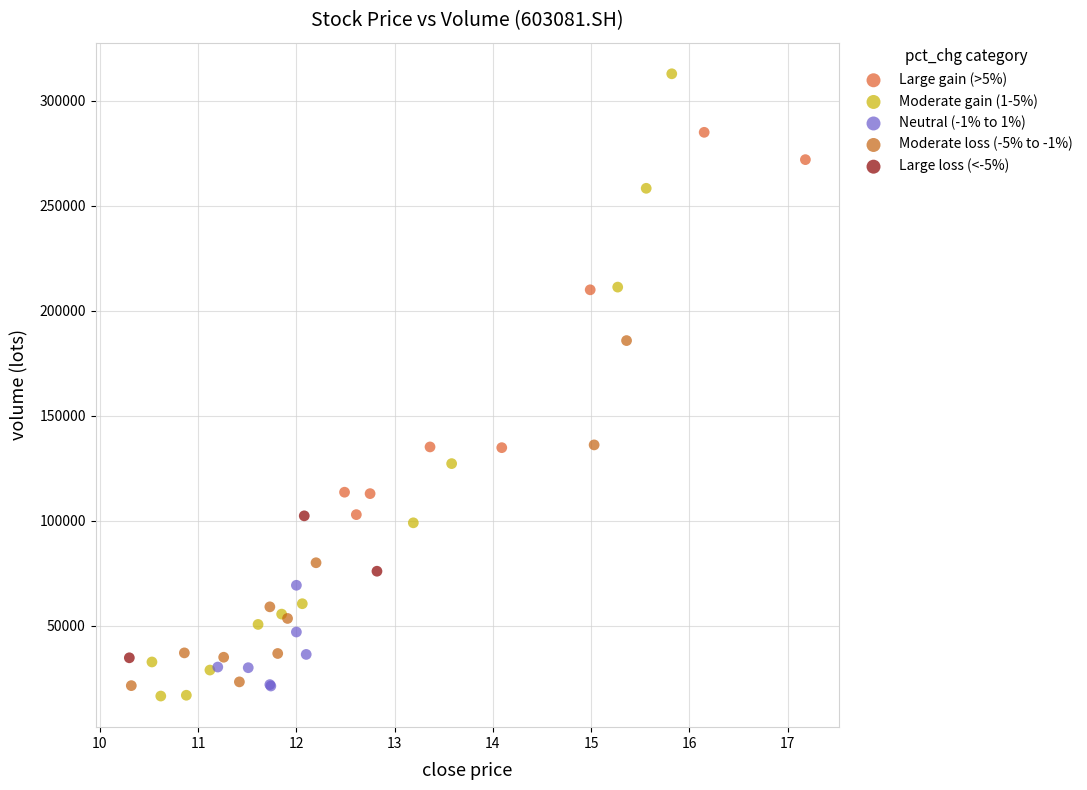

Which series reaches the maximum Y coordinate?

Moderate gain (1-5%)